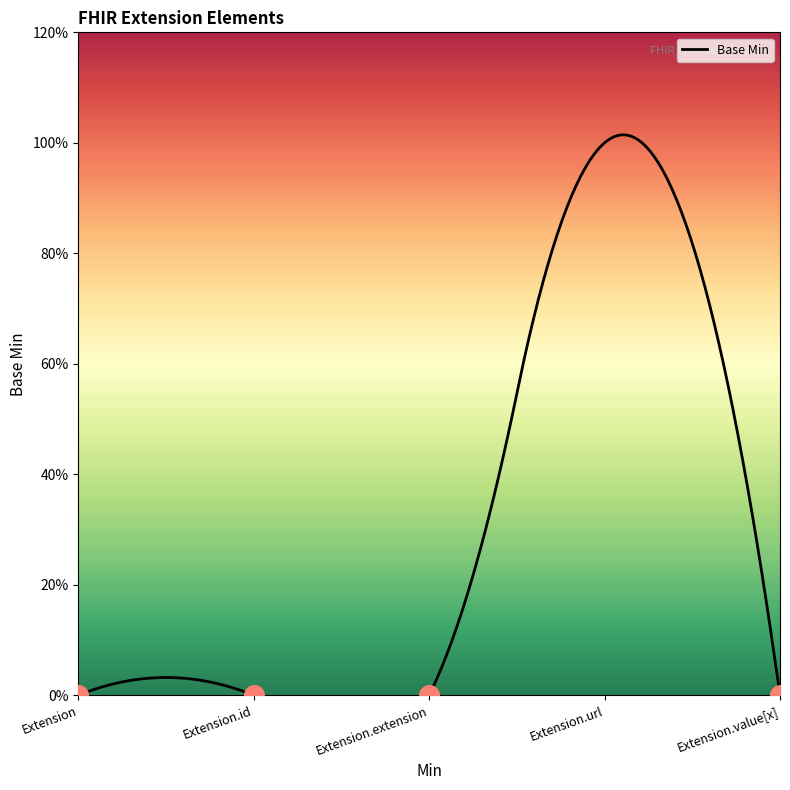

Which has a higher value, Extension.value[x] or Extension.id?

Extension.value[x]